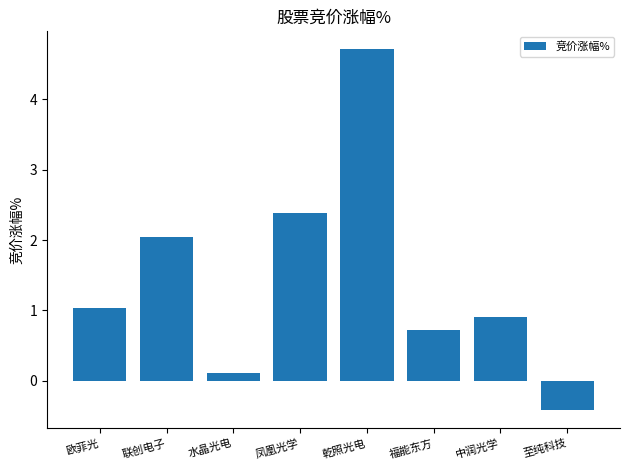

What is the value of the 4th bar from the left?

2.4